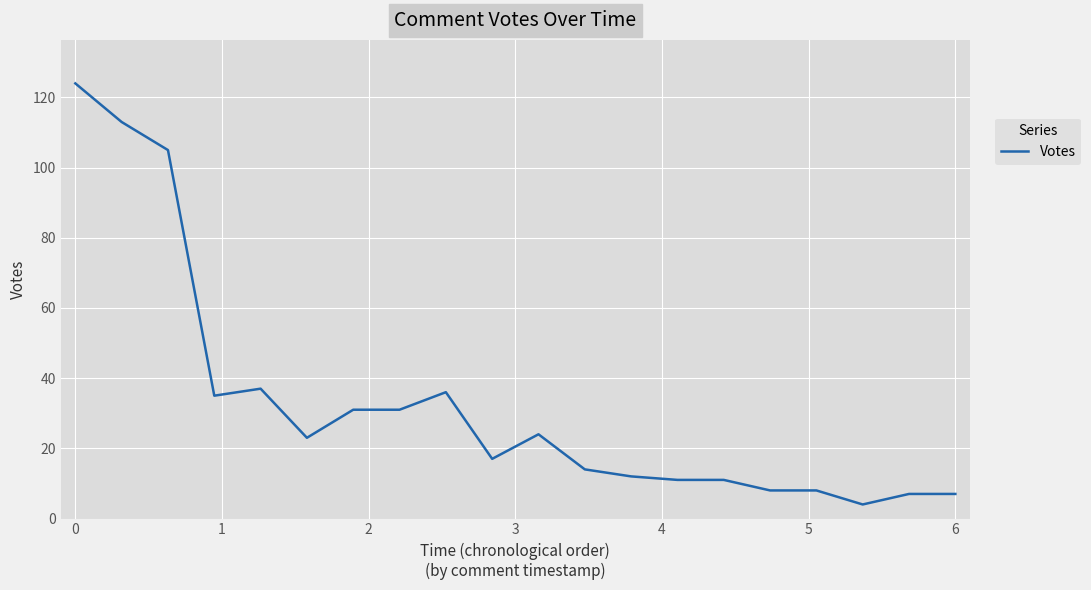

What is the greatest value displayed?

124